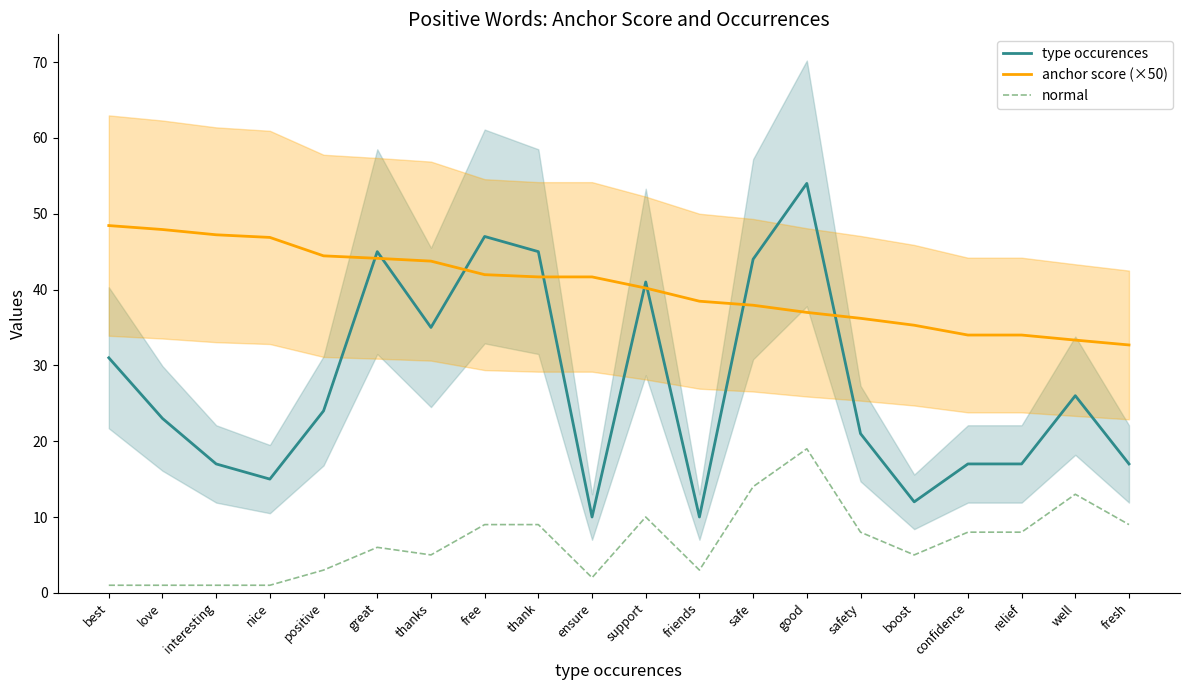

What is the maximum value for anchor score (×50)?

48.4